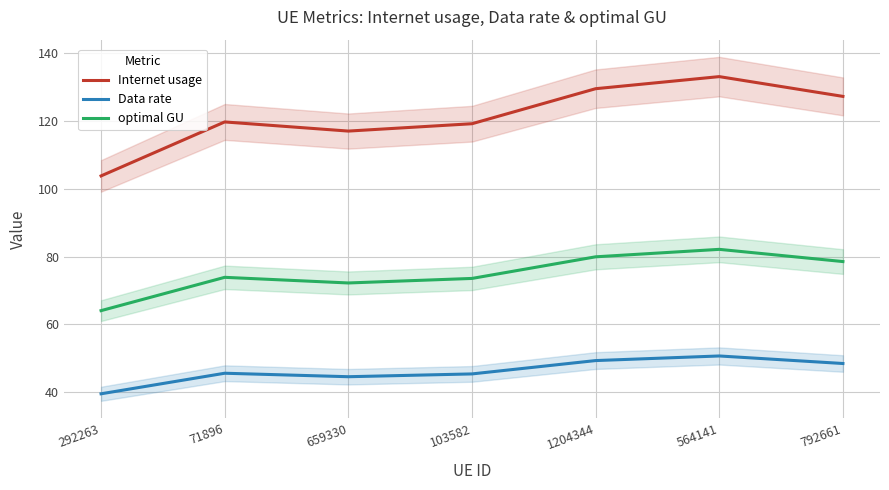

True or false: optimal GU has more than 1 interior local peaks.

True